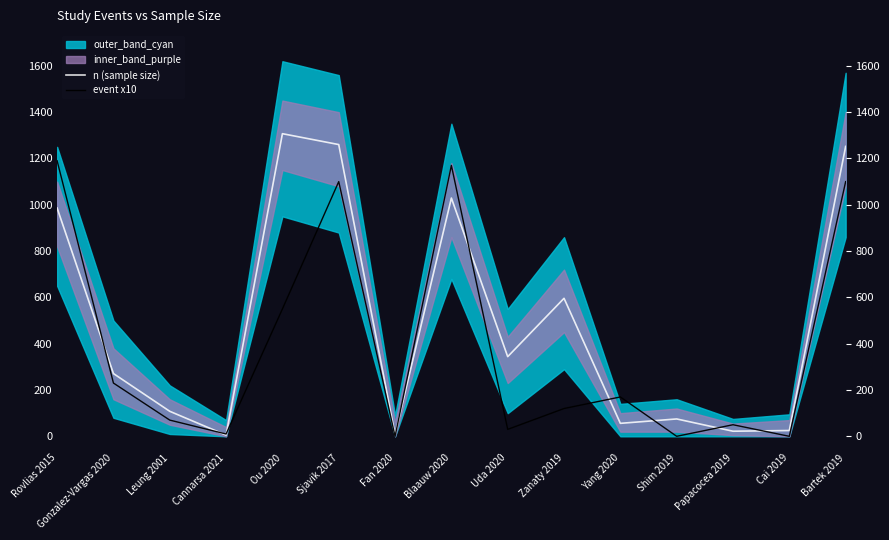

At which label is event x10 closest to 595?

Ou 2020